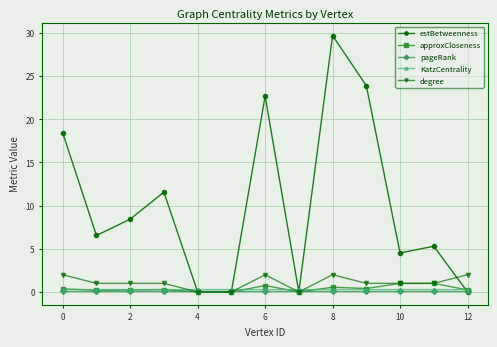

Which series has the largest range (max minus min)?

estBetweenness